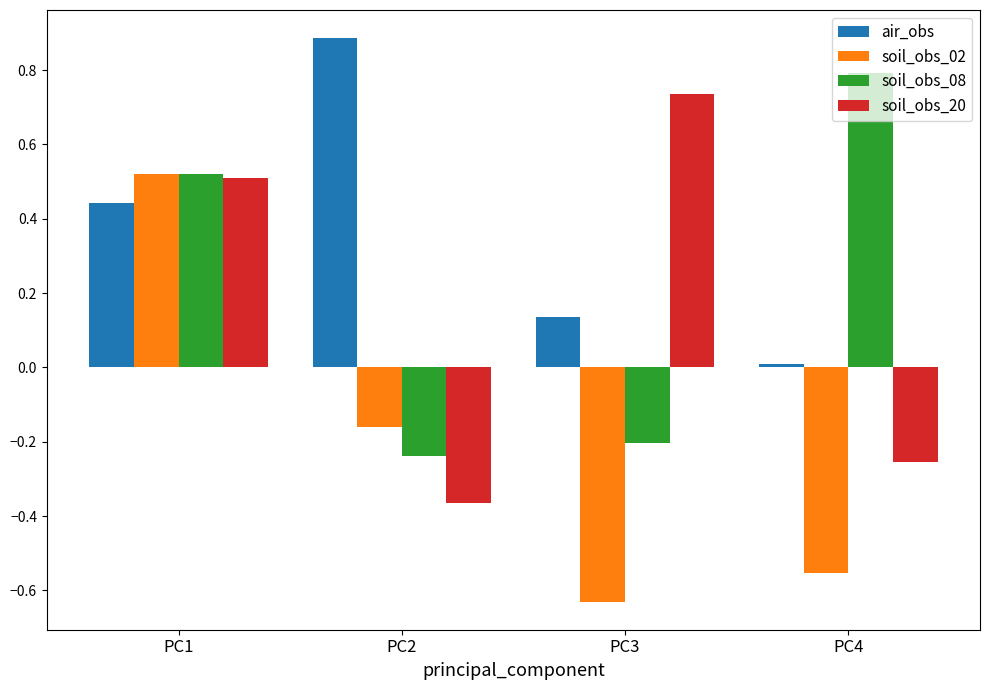

How many negative values does the soil_obs_20 series have?

2